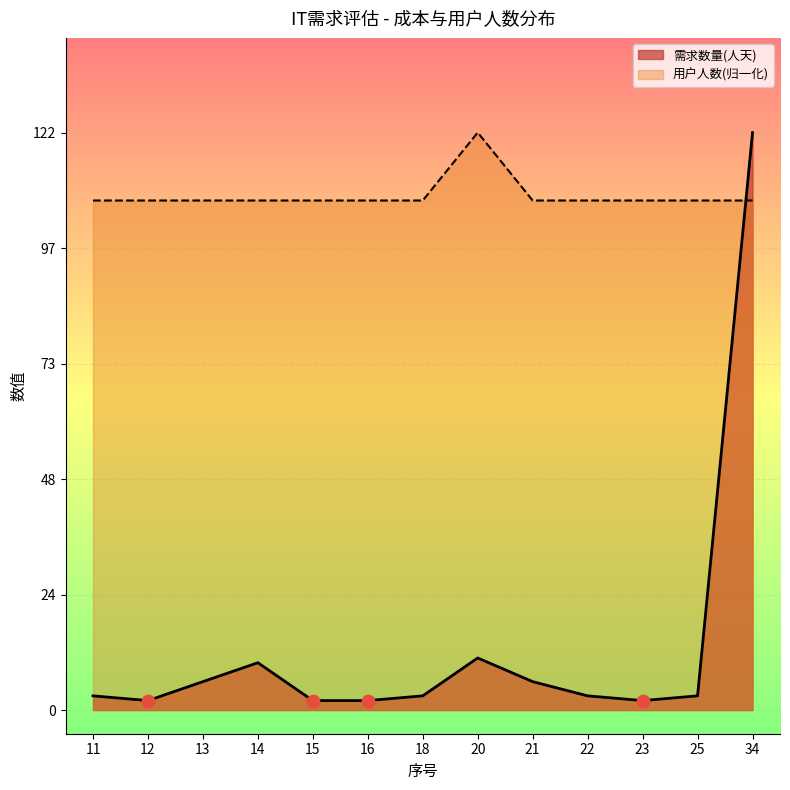

At which category is the sum across all series the highest?

34